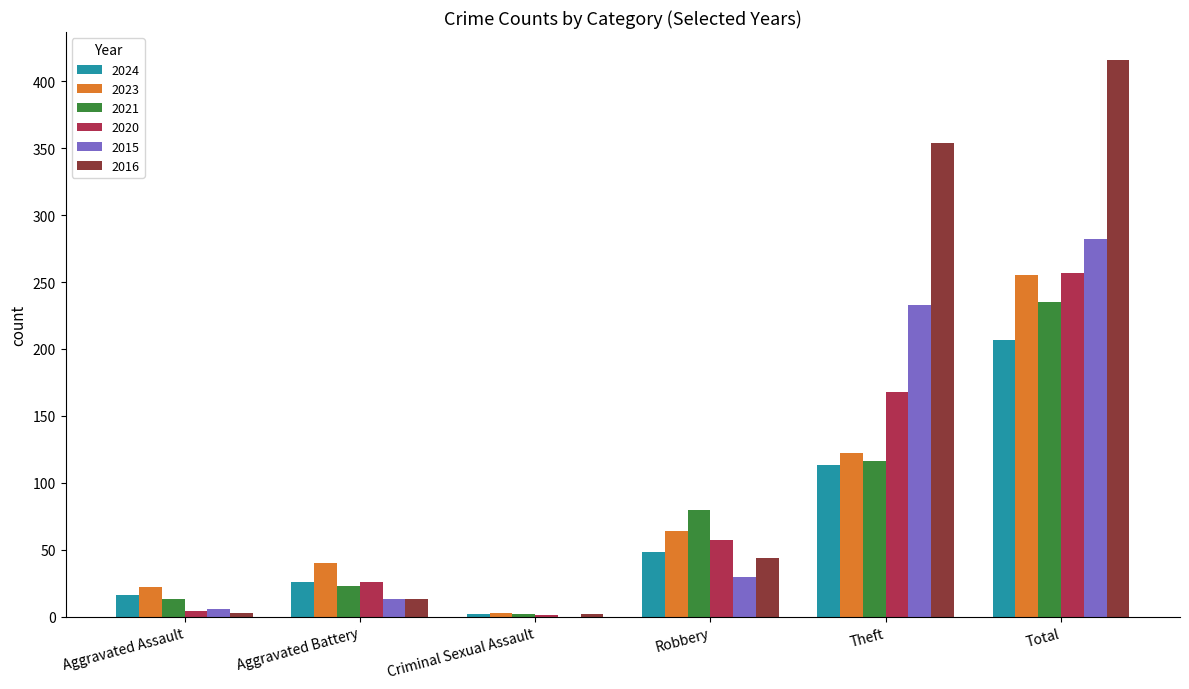

Which series has the largest total across all categories?

2016